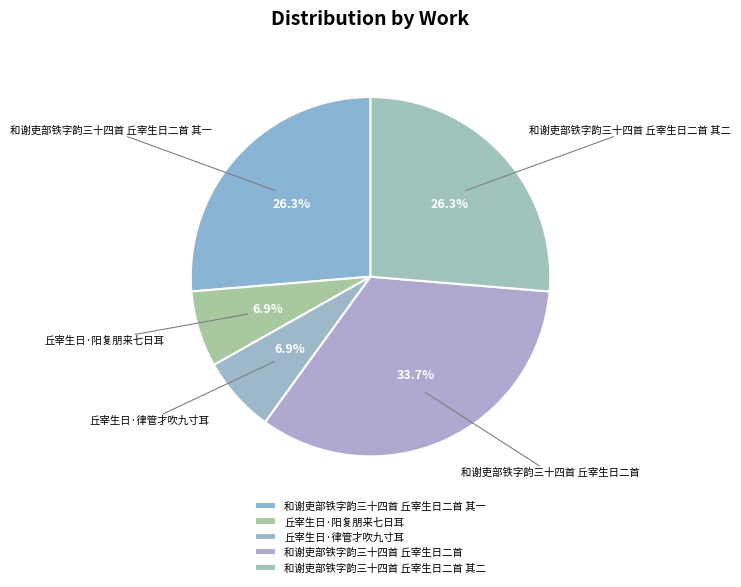

What is the ratio of the value at 和谢吏部铁字韵三十四首 丘宰生日二首 to the value at 和谢吏部铁字韵三十四首 丘宰生日二首 其一?

1.3